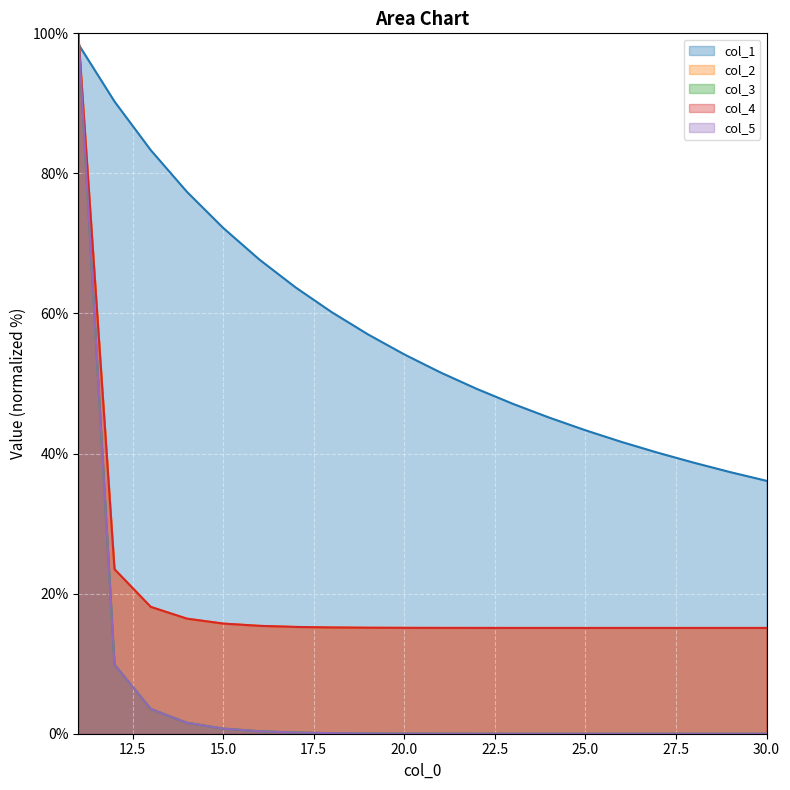

Where is col_3 nearest to the value 50?

12